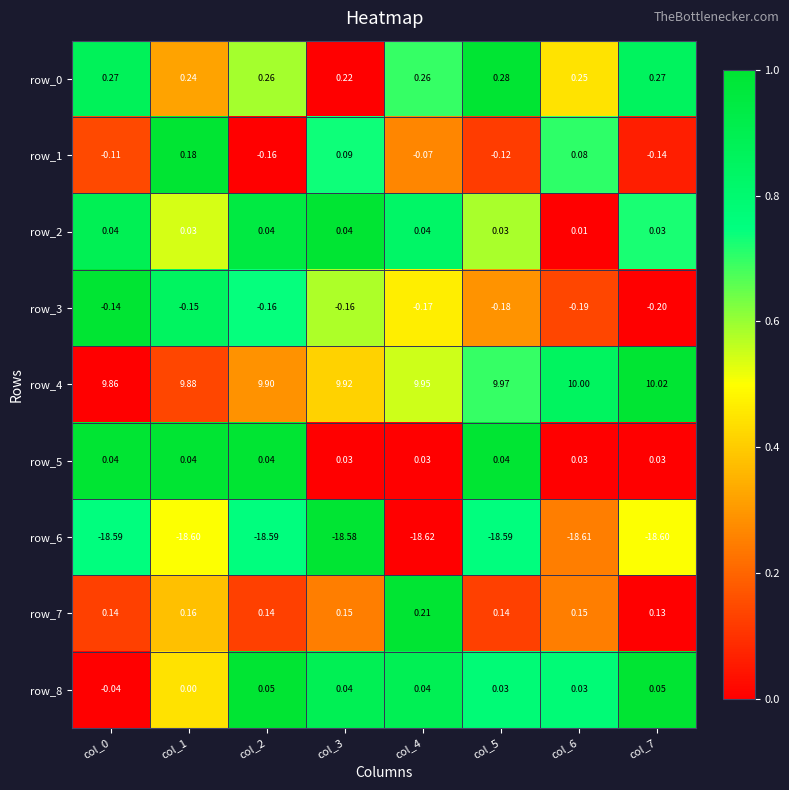

Is the value of row_3 at col_2 greater than the value of row_5 at col_0?

No